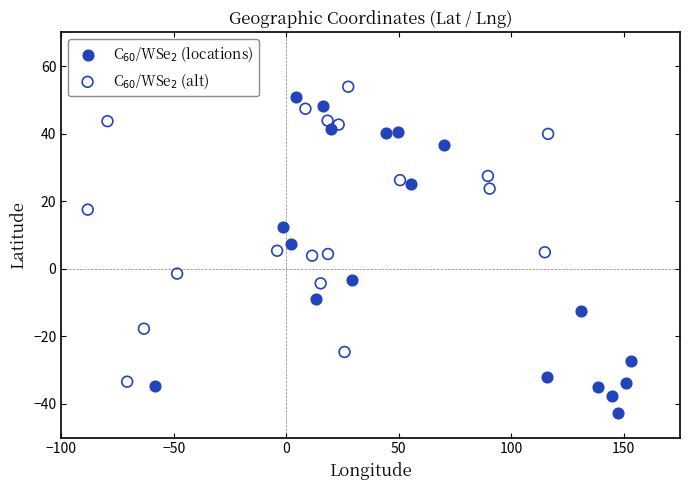

Which series has the largest Y range (max minus min)?

C$_{60}$/WSe$_2$ (locations)